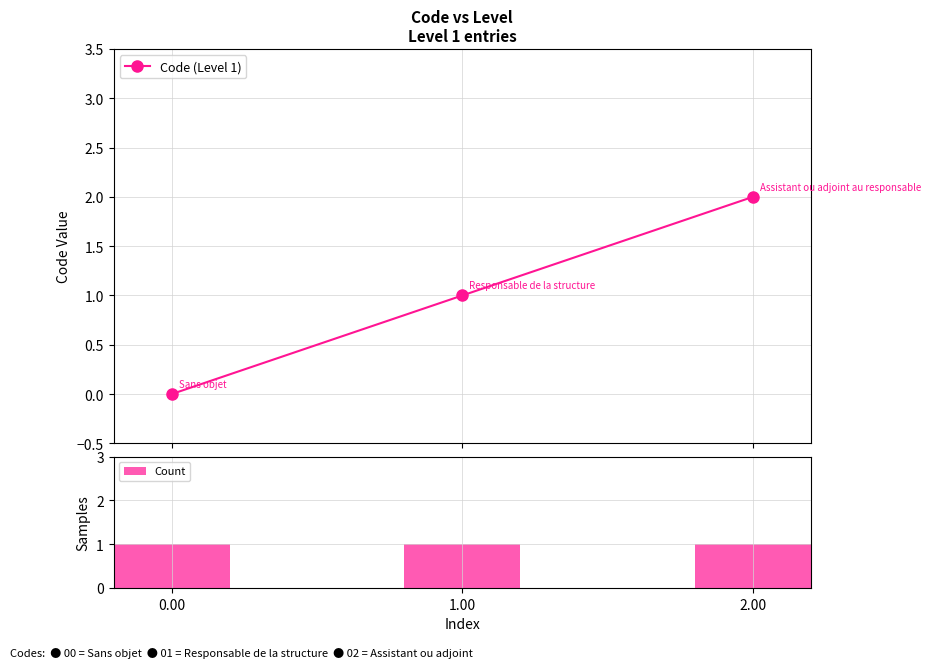

How many Code (Level 1) values are between 0 and 2?

3